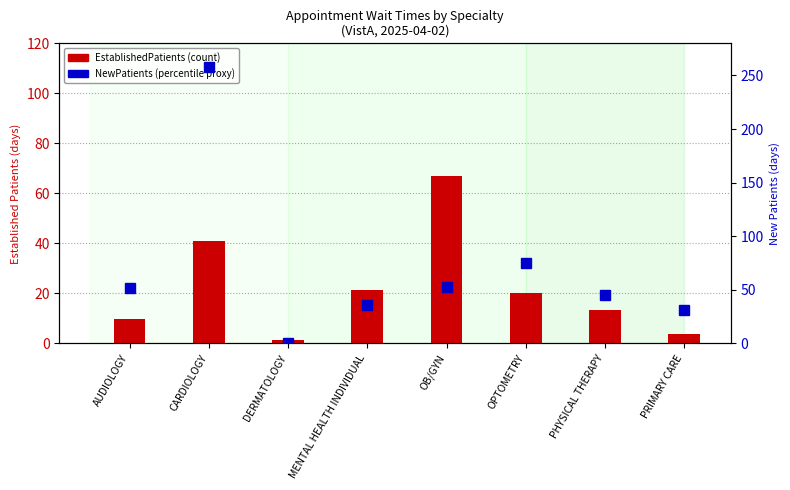

Which series has the widest spread of values?

NewPatients